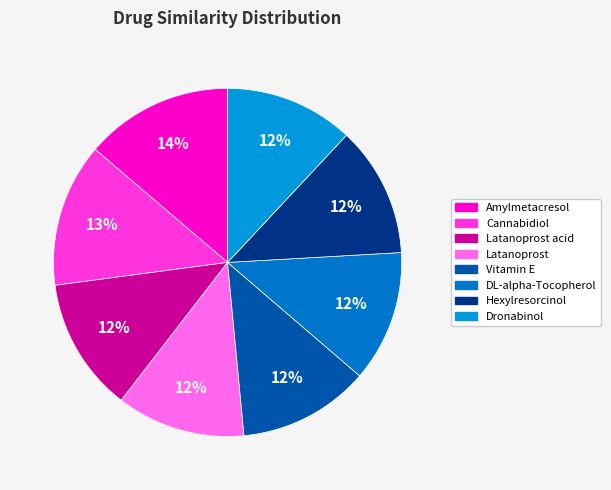

Which slice is the largest?

Amylmetacresol